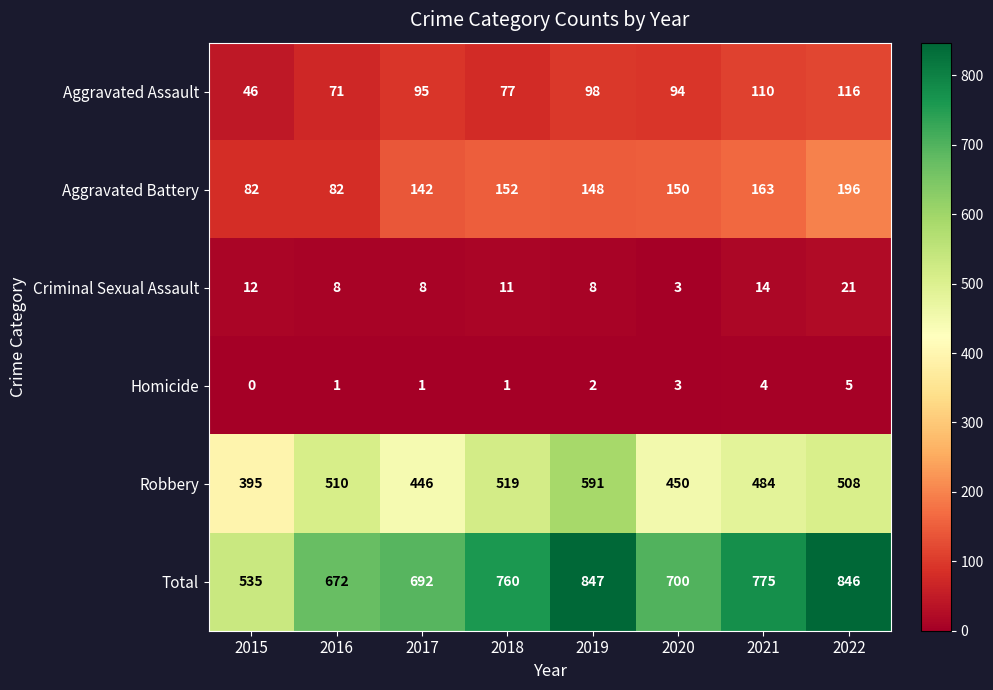

What is the difference between the maximum and minimum values in the Total series?

312